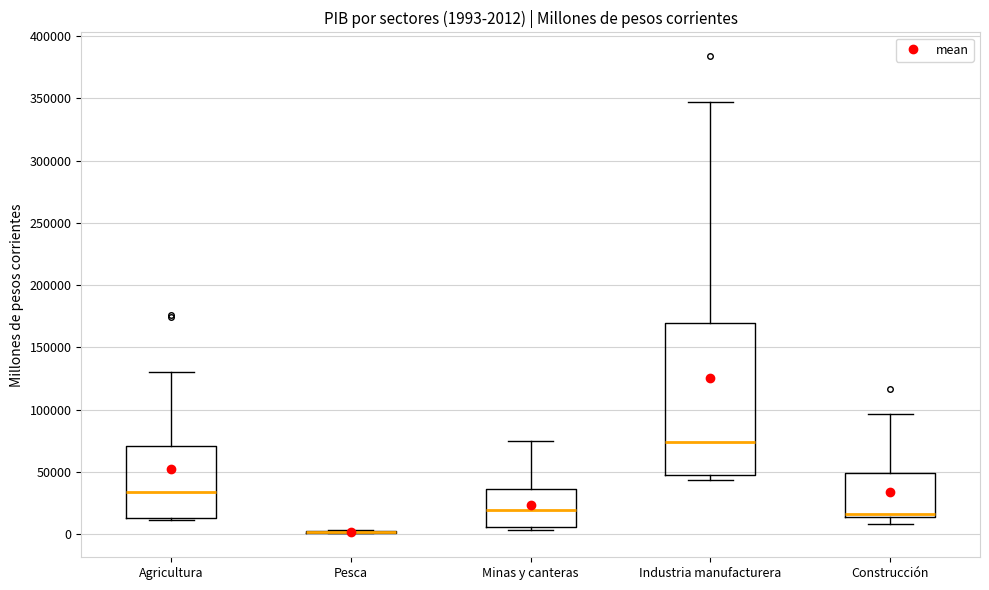

Which box is the tallest, from its lower edge to its upper edge?

Industria manufacturera